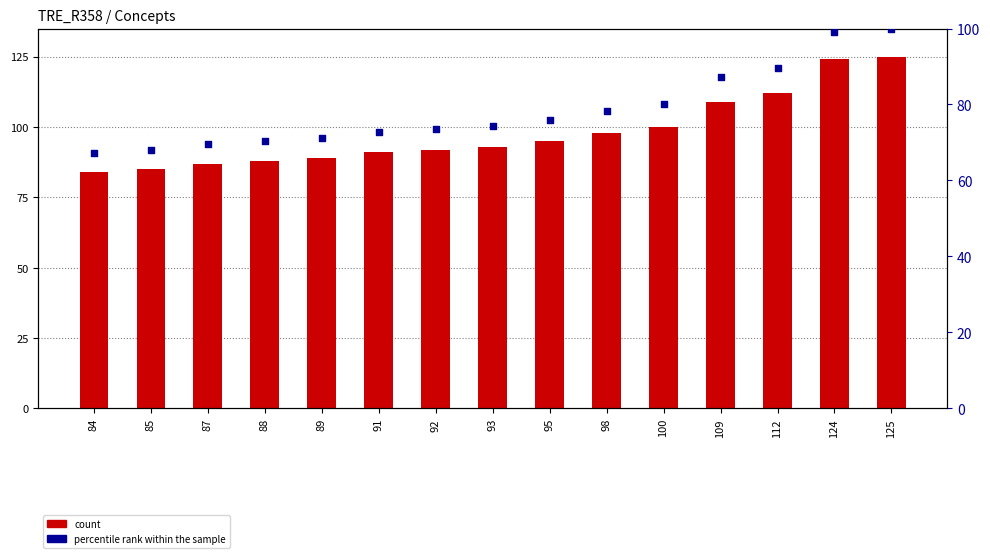

What are all the series names shown in the legend?

count, percentile rank within the sample